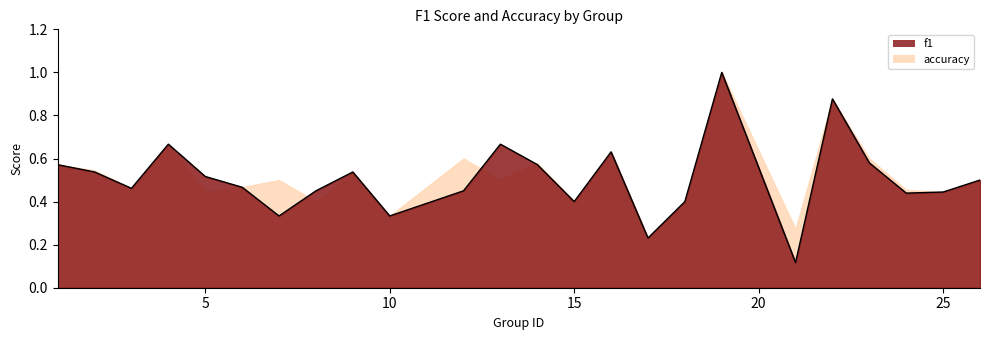

The chart shows a value of 0.3 at 7. True or false?

True